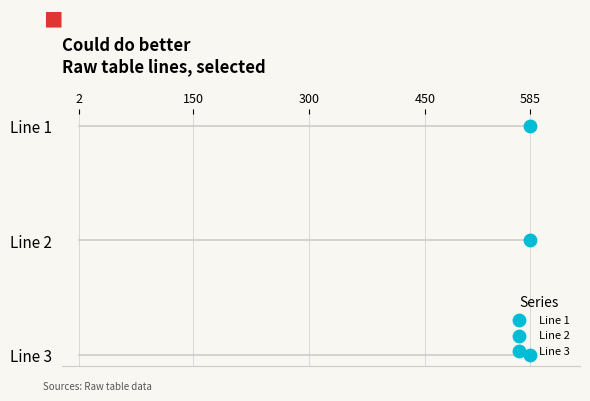

What is the change in value from Line 2 to Line 3?

+1